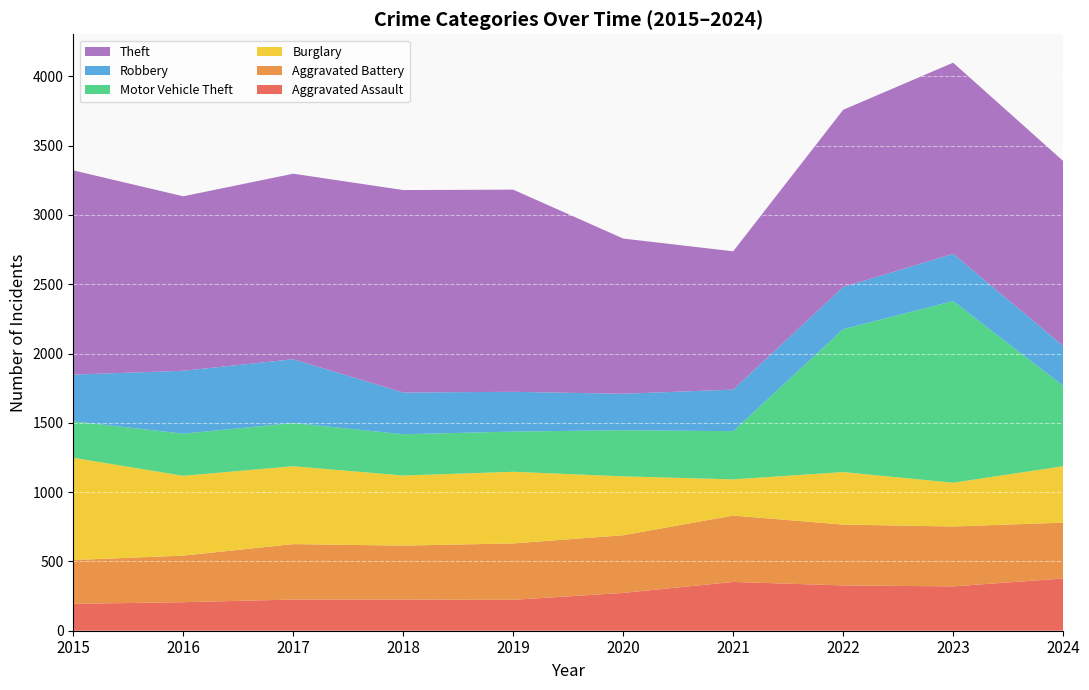

Reading left to right, what are all the values shown in this chart?

Aggravated Assault: 2015=194	2016=206	2017=225	2018=225	2019=223	2020=273	2021=352	2022=327	2023=320	2024=377
Aggravated Battery: 2015=316	2016=336	2017=400	2018=389	2019=407	2020=416	2021=479	2022=439	2023=432	2024=403
Burglary: 2015=738	2016=576	2017=562	2018=506	2019=517	2020=425	2021=261	2022=379	2023=316	2024=407
Motor Vehicle Theft: 2015=263	2016=304	2017=312	2018=298	2019=290	2020=333	2021=348	2022=1031	2023=1311	2024=581
Robbery: 2015=337	2016=454	2017=460	2018=301	2019=287	2020=263	2021=300	2022=304	2023=341	2024=288
Theft: 2015=1474	2016=1259	2017=1339	2018=1461	2019=1459	2020=1120	2021=998	2022=1279	2023=1379	2024=1334